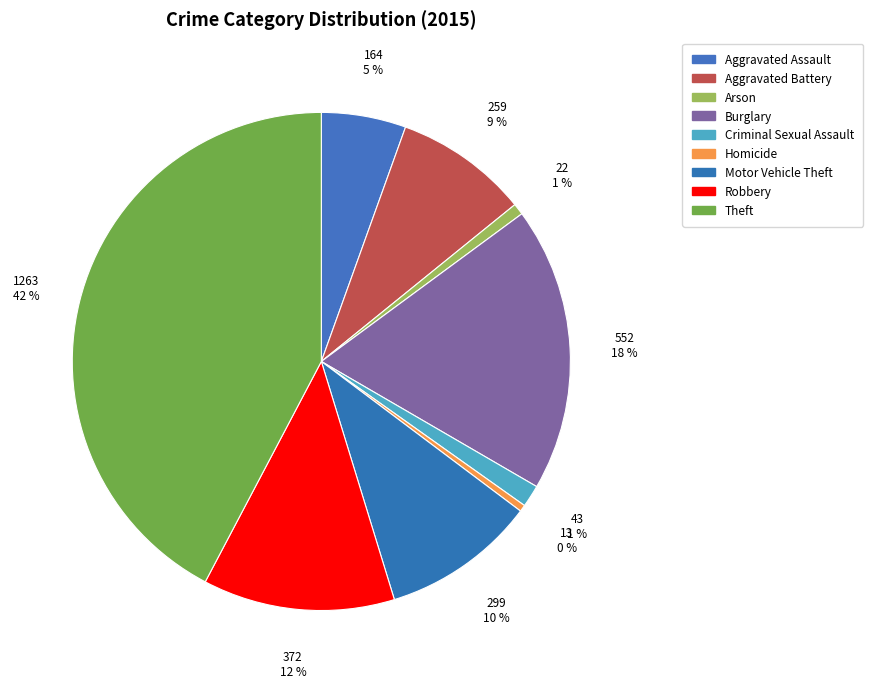

What percentage do Burglary and Aggravated Battery together represent?

27.2%